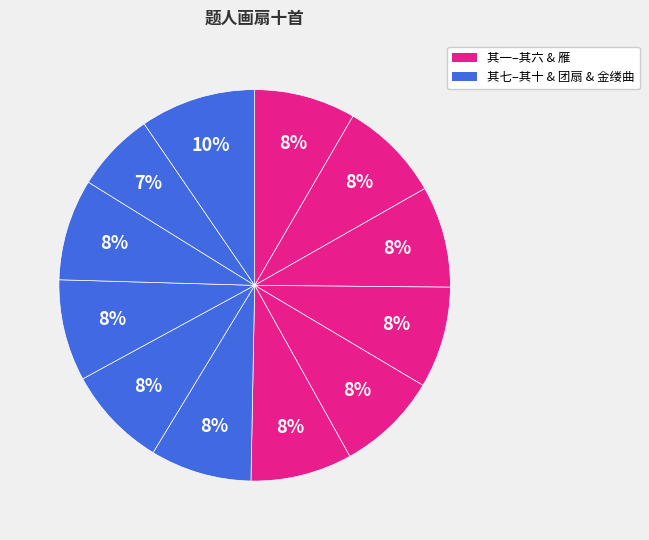

Count the number of slices in the pie.

12